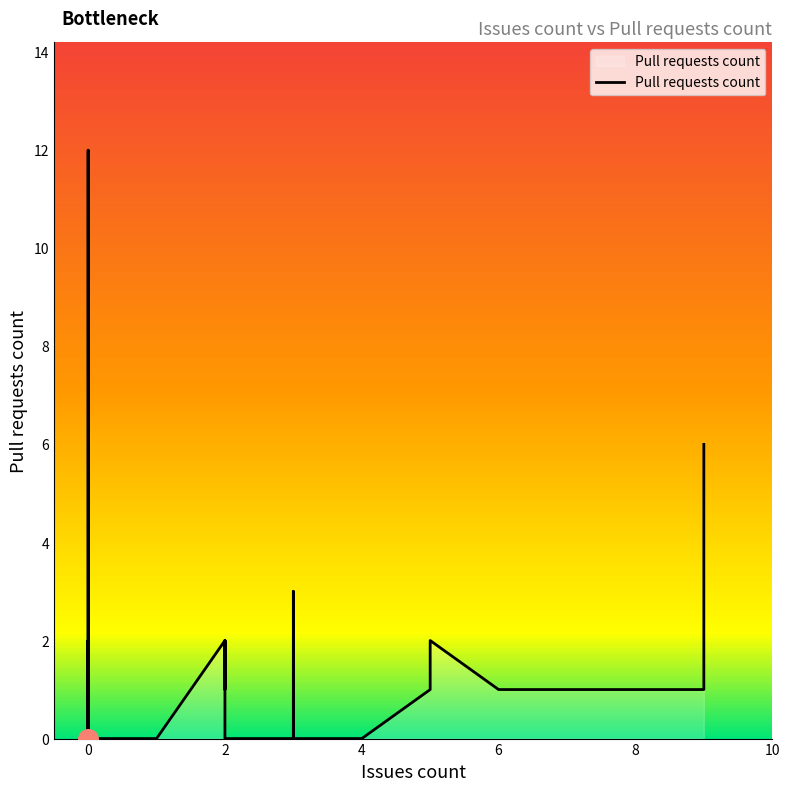

Between 0 and 6, which is larger?

6